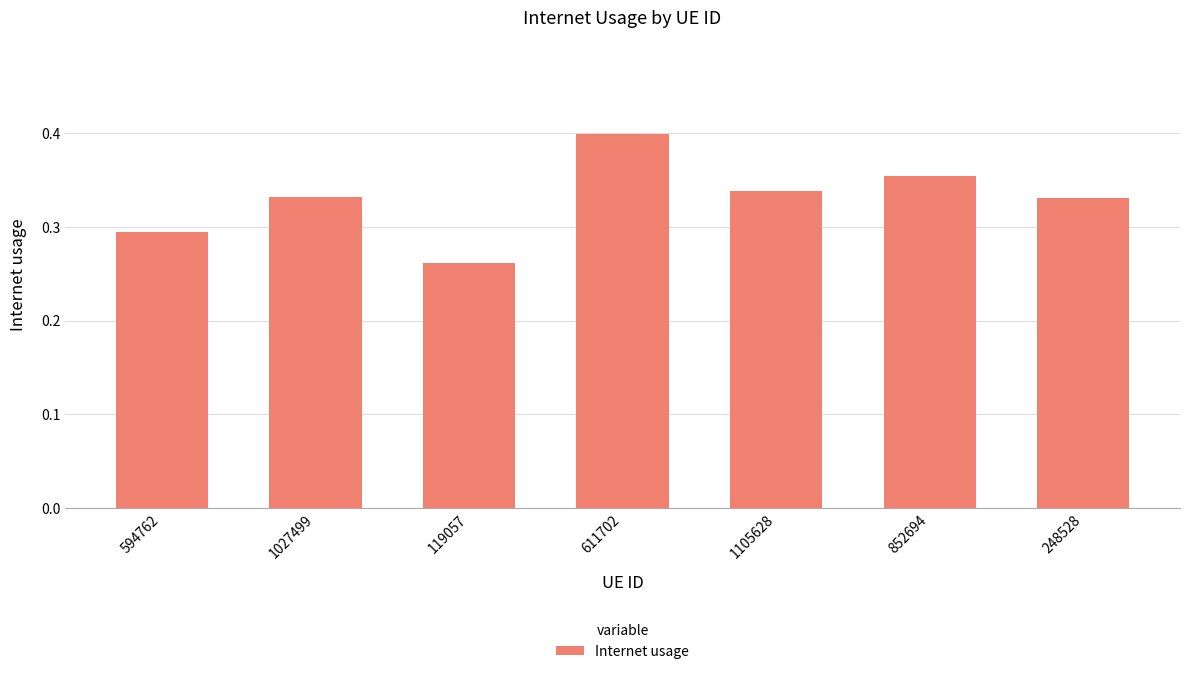

The value at 1027499 is 0.5. True or false?

False